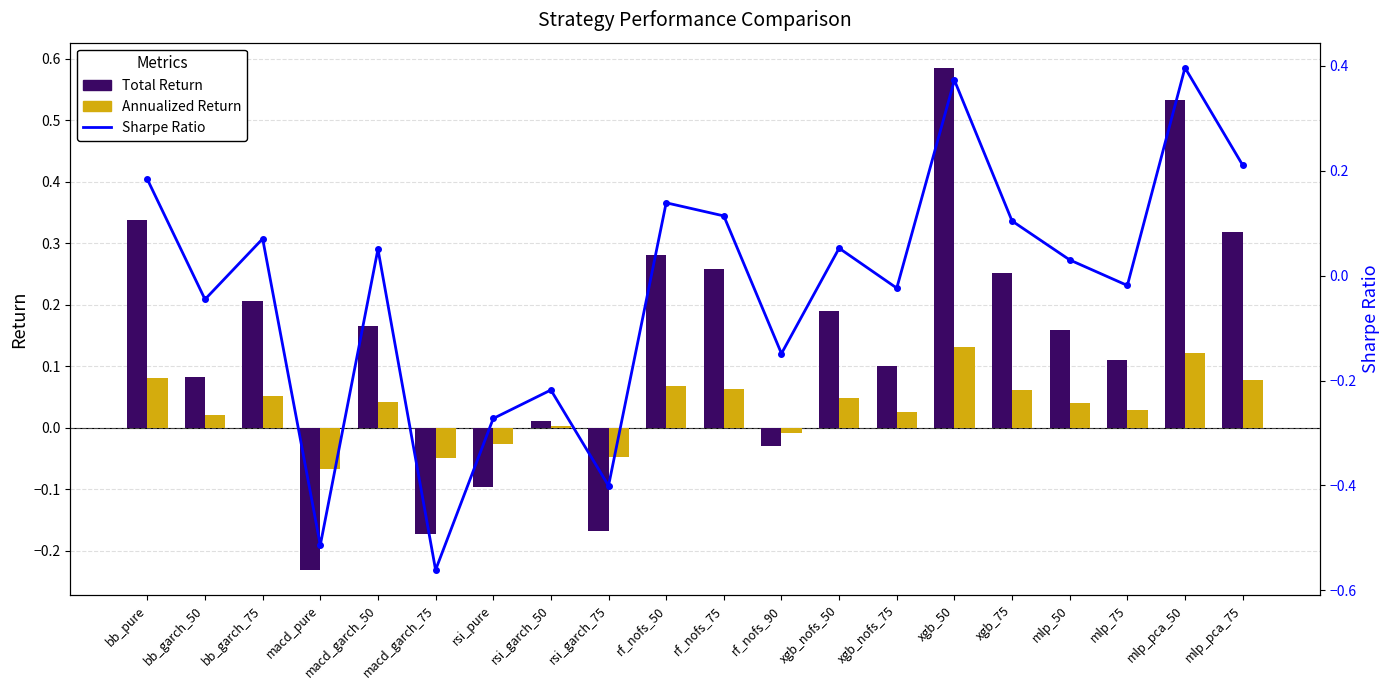

What is the difference between the maximum and minimum values in the Total Return series?

0.8